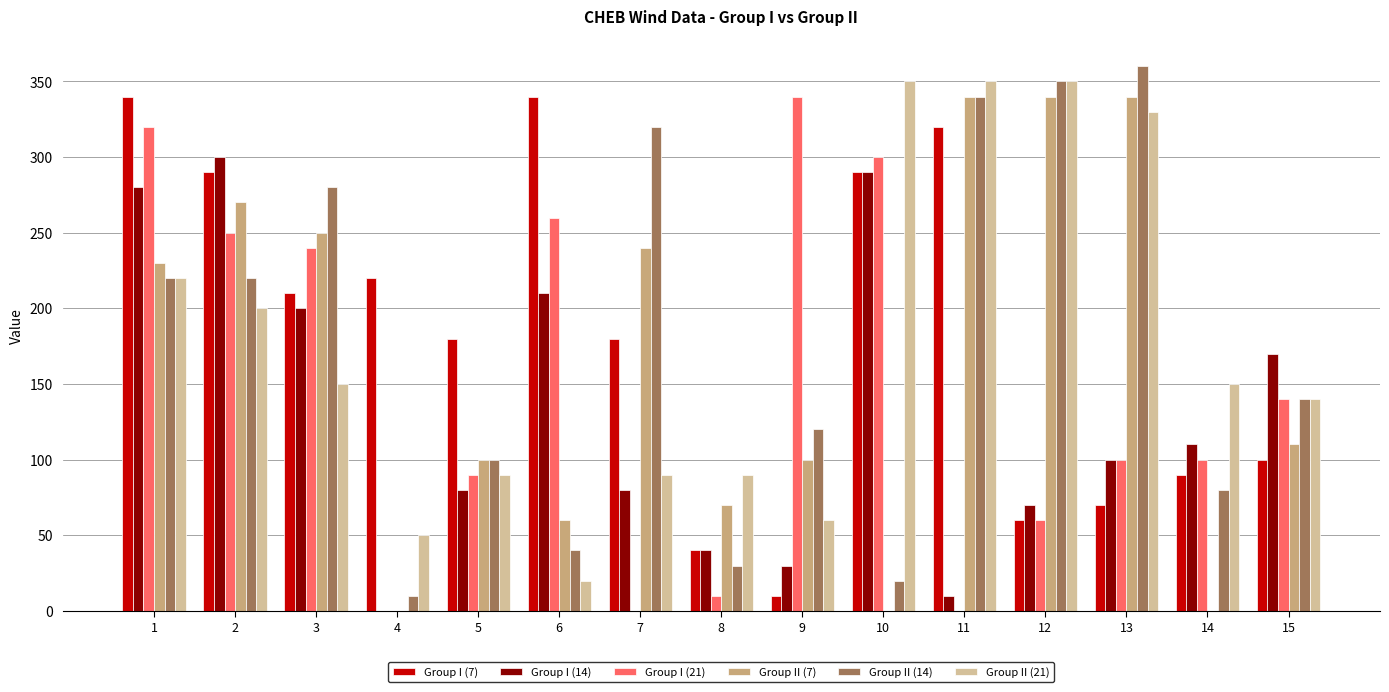

Reading left to right, extract all data points from this chart.

Group I (7): 1=340	2=290	3=210	4=220	5=180	6=340	7=180	8=40	9=10	10=290	11=320	12=60	13=70	14=90	15=100
Group I (14): 1=280	2=300	3=200	4=0	5=80	6=210	7=80	8=40	9=30	10=290	11=10	12=70	13=100	14=110	15=170
Group I (21): 1=320	2=250	3=240	4=0	5=90	6=260	7=0	8=10	9=340	10=300	11=0	12=60	13=100	14=100	15=140
Group II (7): 1=230	2=270	3=250	4=0	5=100	6=60	7=240	8=70	9=100	10=0	11=340	12=340	13=340	14=0	15=110
Group II (14): 1=220	2=220	3=280	4=10	5=100	6=40	7=320	8=30	9=120	10=20	11=340	12=350	13=360	14=80	15=140
Group II (21): 1=220	2=200	3=150	4=50	5=90	6=20	7=90	8=90	9=60	10=350	11=350	12=350	13=330	14=150	15=140